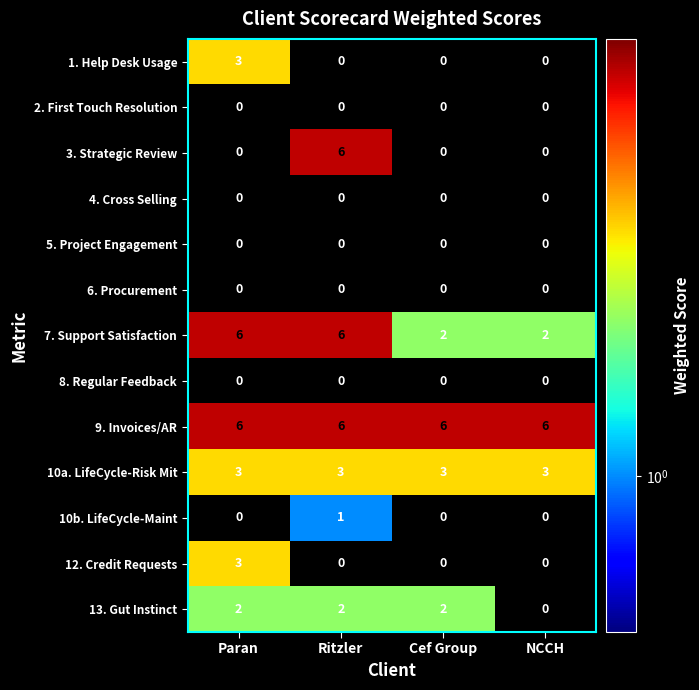

The value of 7. Support Satisfaction at Cef Group is 2. True or false?

True